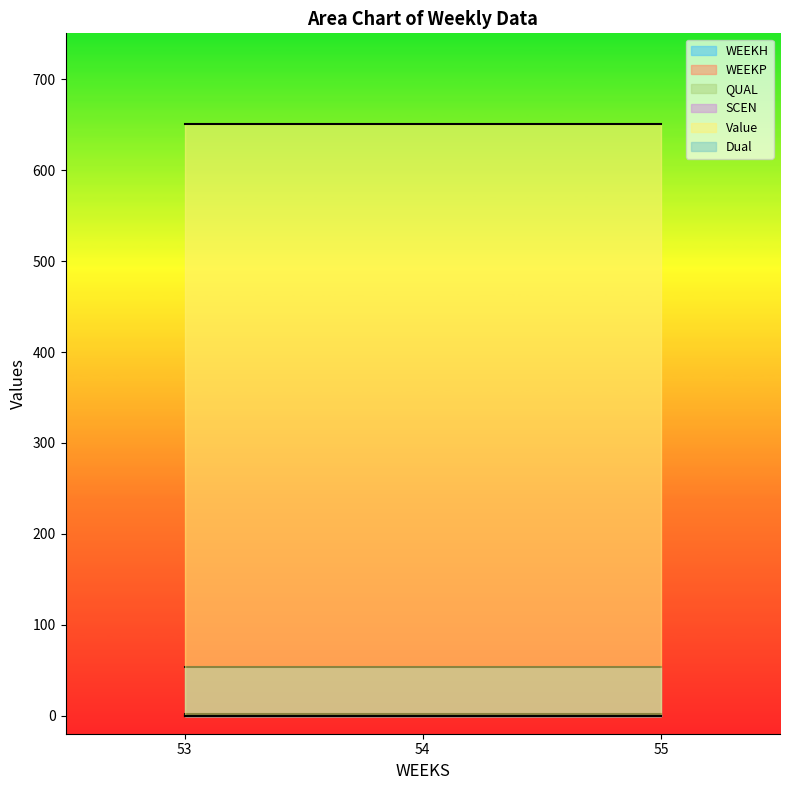

Reading left to right, what are all the values shown in this chart?

WEEKH: 53.0	53.0	53.0
WEEKP: 0.0	0.0	0.0
QUAL: 2.0	2.0	2.0
SCEN: 0.0	0.0	0.0
Value: 650.8	650.8	650.8
Dual: 0.0	0.0	0.0